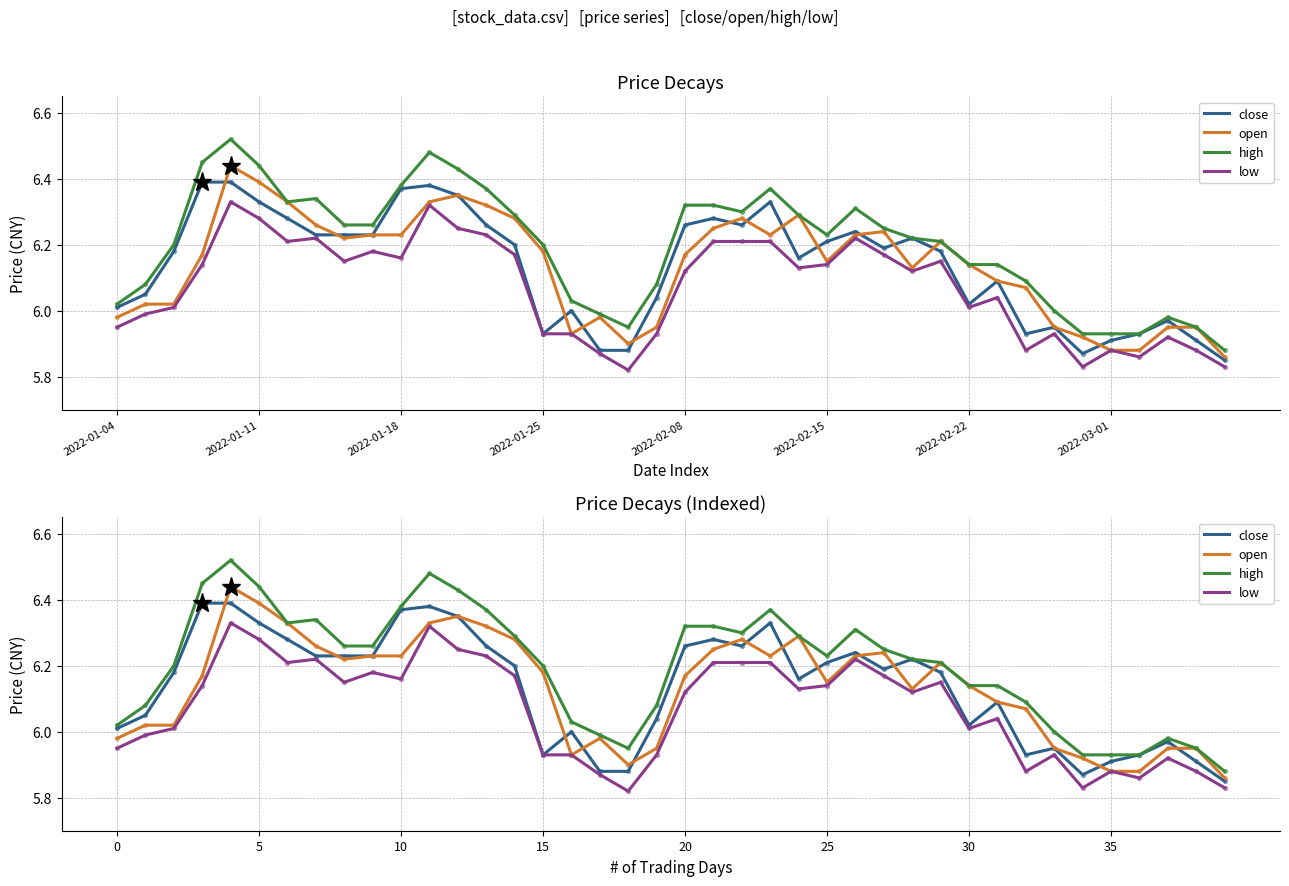

Is the value of low at 12 greater than the value of high at 33?

Yes